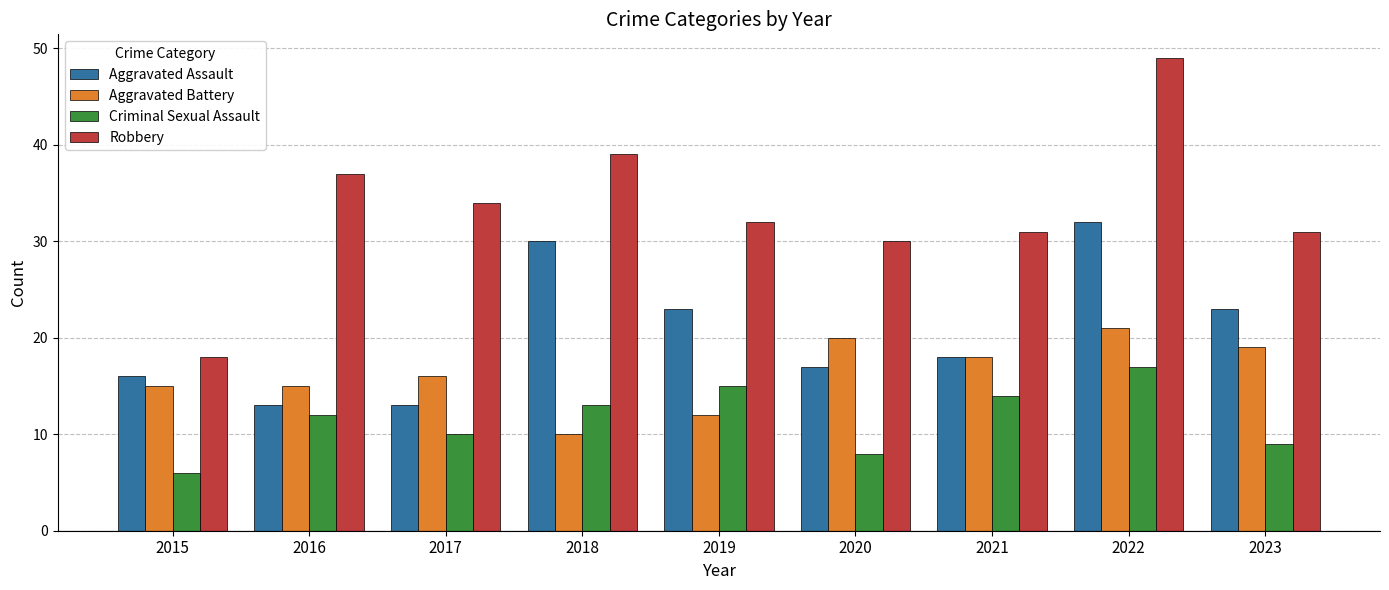

What is the difference between the maximum and minimum values in the Aggravated Battery series?

11